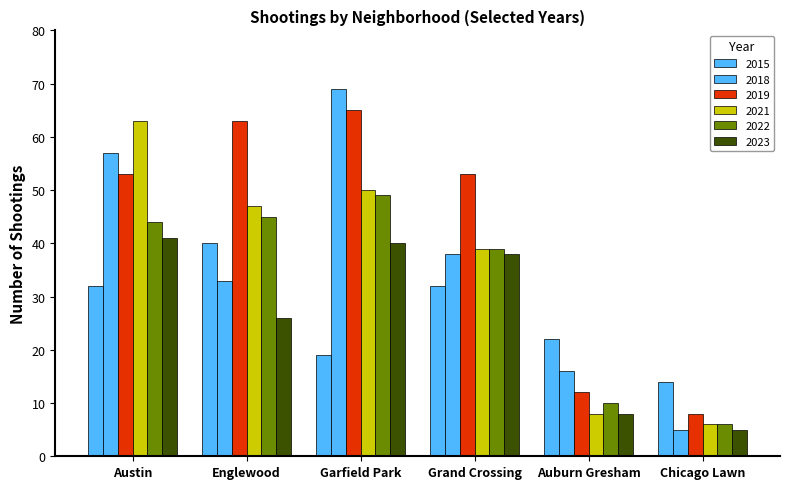

What is the maximum value for 2023?

41